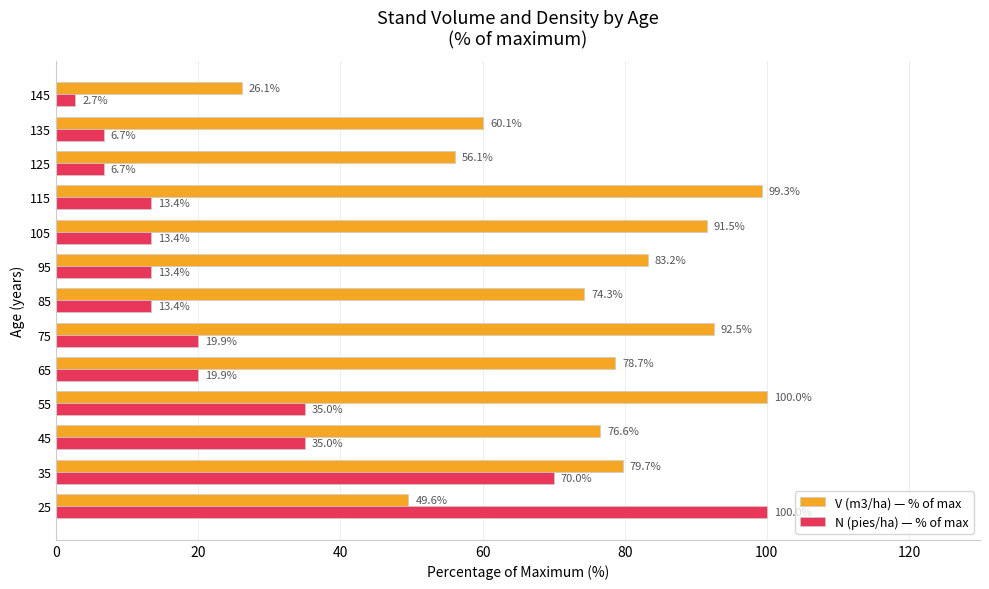

At 85, list the series in order from largest to smallest.

V (m3/ha) — % of max, N (pies/ha) — % of max